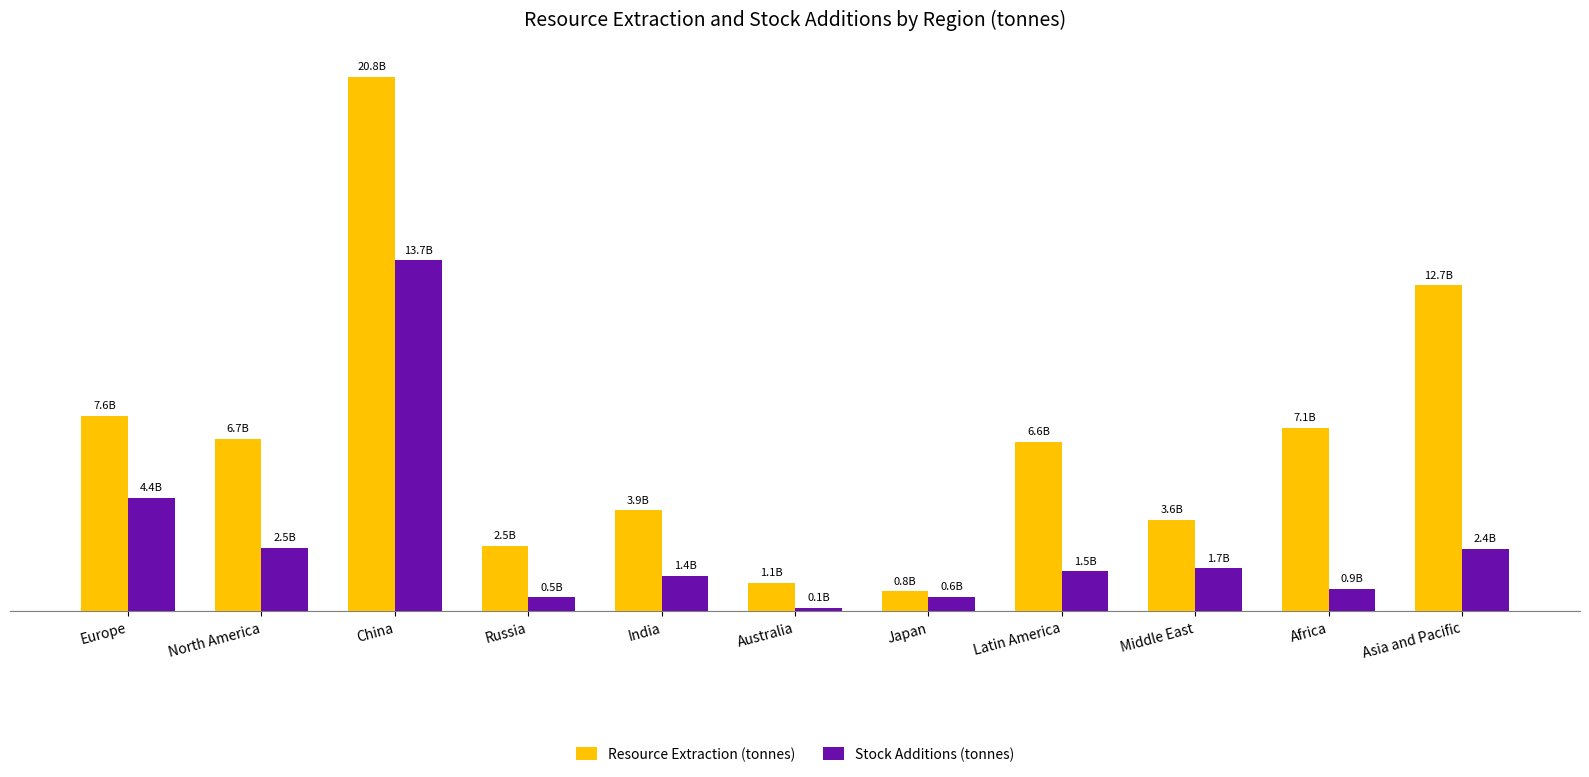

Does the chart contain any negative values?

No